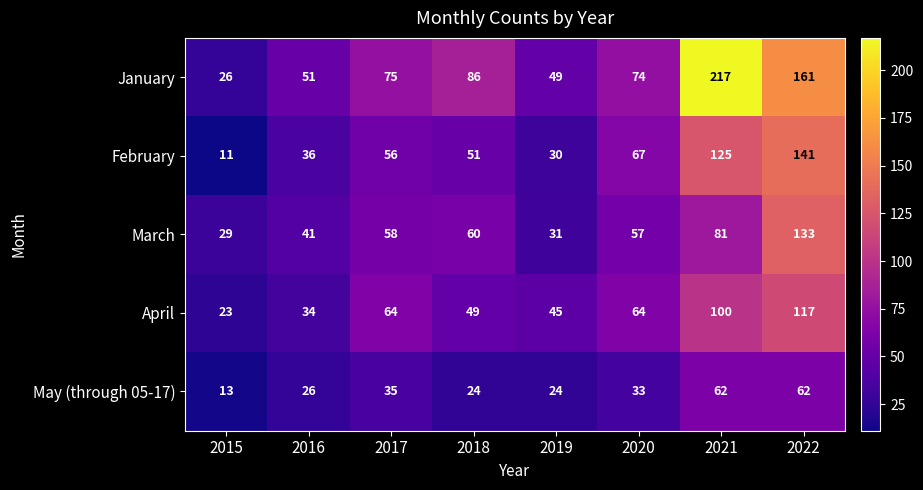

Rank the series at 2017 from highest to lowest value.

January, April, March, February, May (through 05-17)